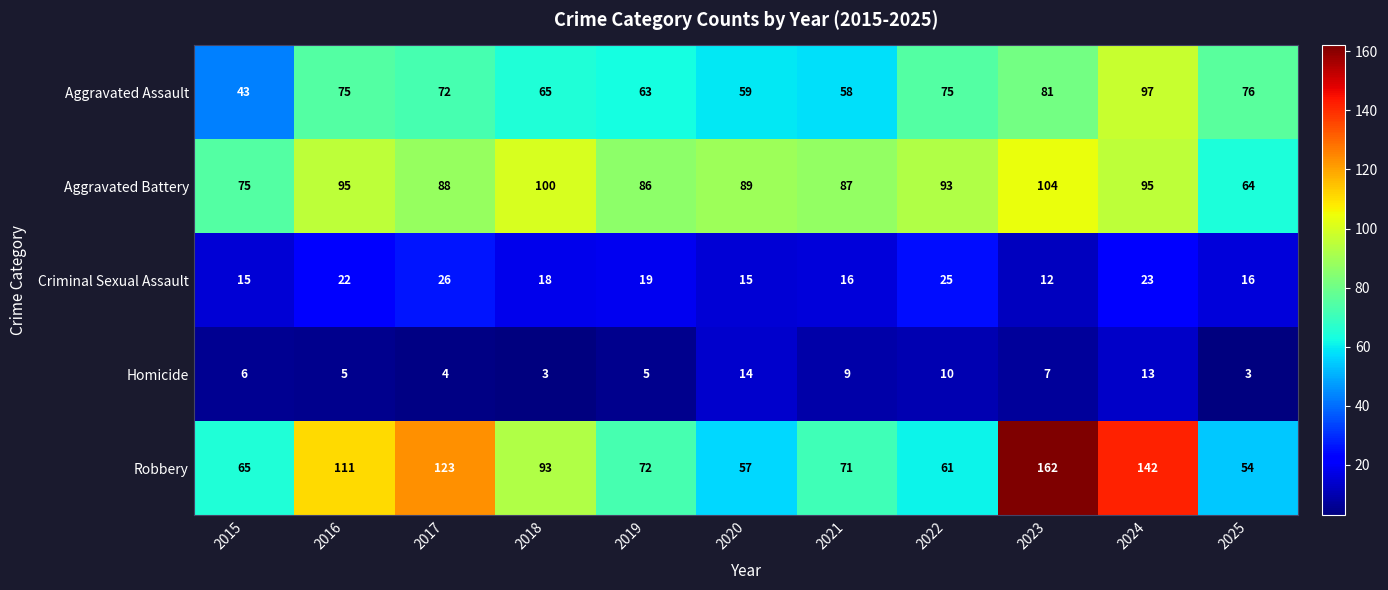

Which series has the largest total across all categories?

Robbery